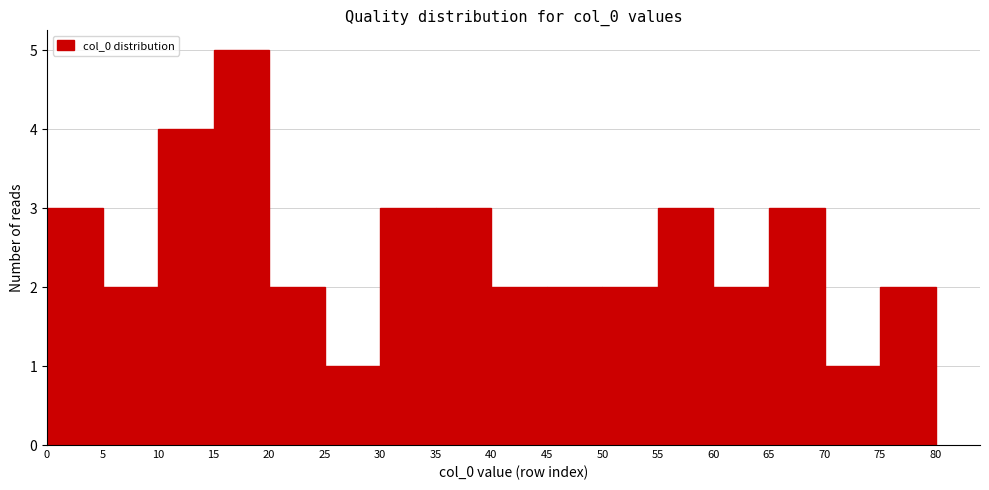

Reading left to right, list every bar in this chart as the range it spans on the x-axis followed by its height. The values are not printed on the chart, so give them approximately, as read against the axis.

0 to 5: 3
5 to 10: 2
10 to 15: 4
15 to 20: 5
20 to 25: 2
25 to 30: 1
30 to 35: 3
35 to 40: 3
40 to 45: 2
45 to 50: 2
50 to 55: 2
55 to 60: 3
60 to 65: 2
65 to 70: 3
70 to 75: 1
75 to 80: 2